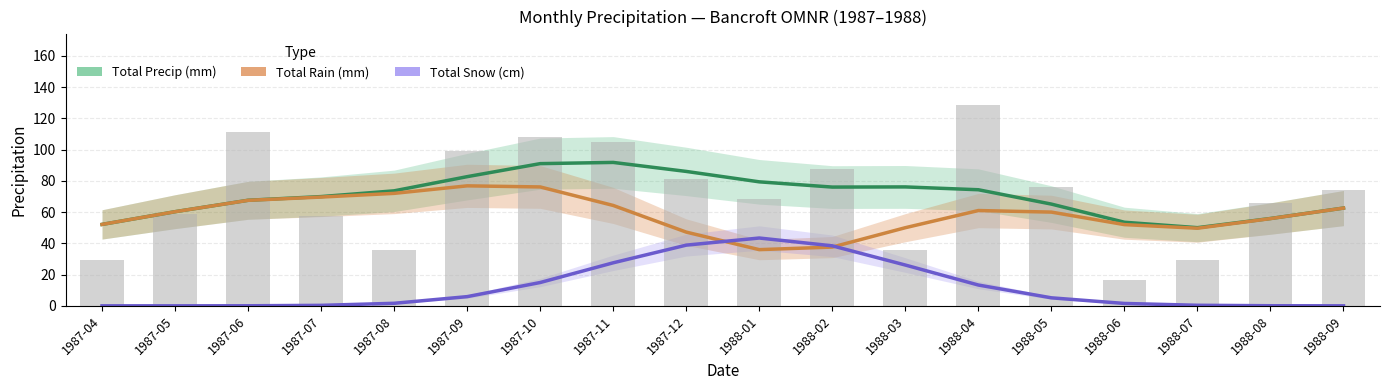

Where is Total Precip (mm) nearest to the value 70?

1987-07